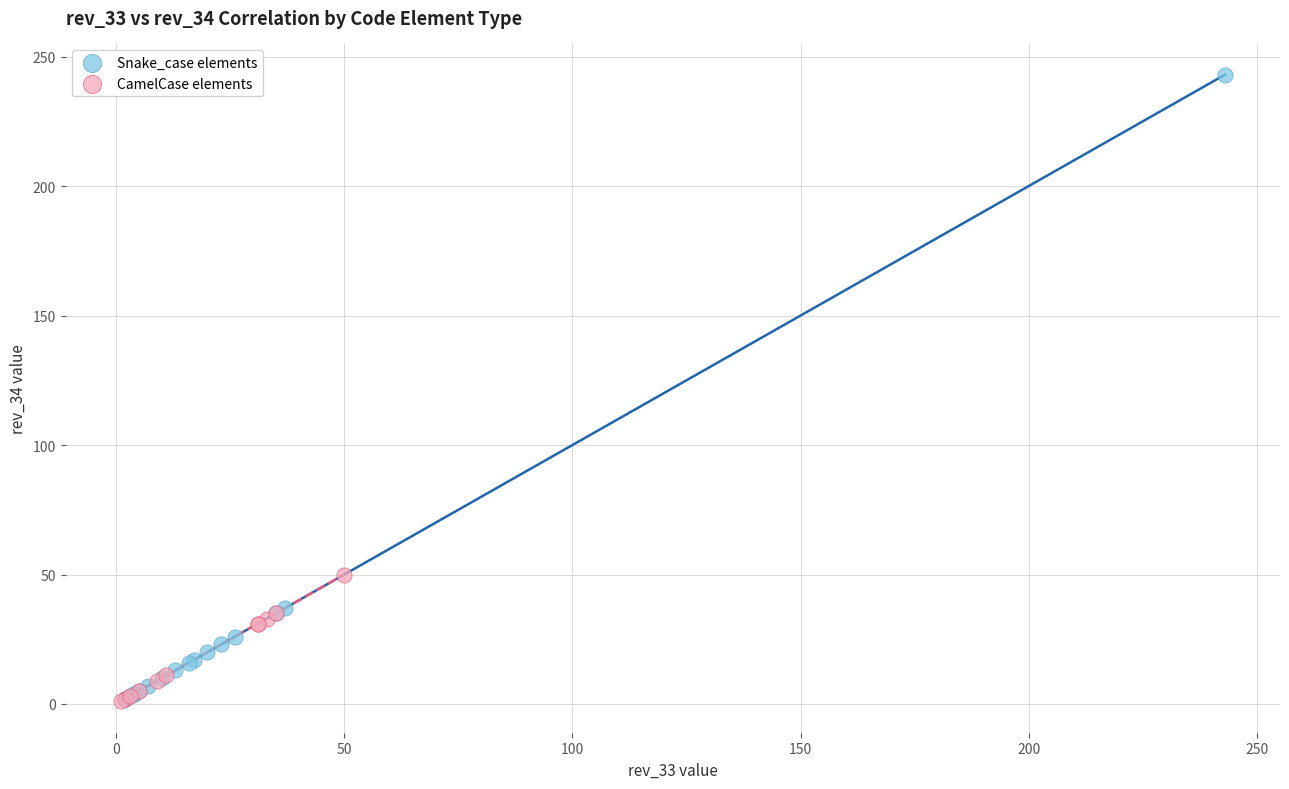

Which series has the largest Y range (max minus min)?

Snake_case elements